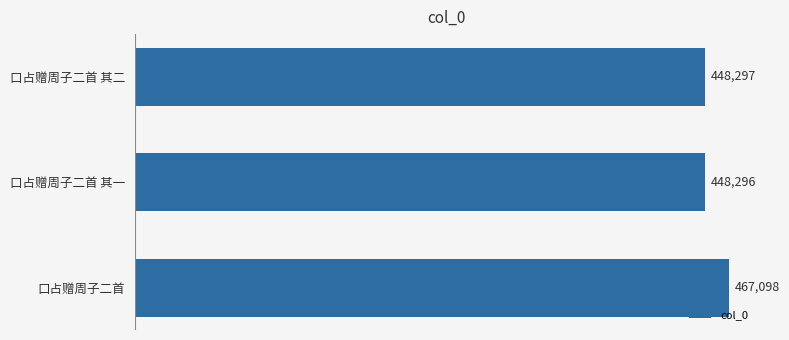

At which category does the chart reach its minimum across all series?

口占赠周子二首 其一